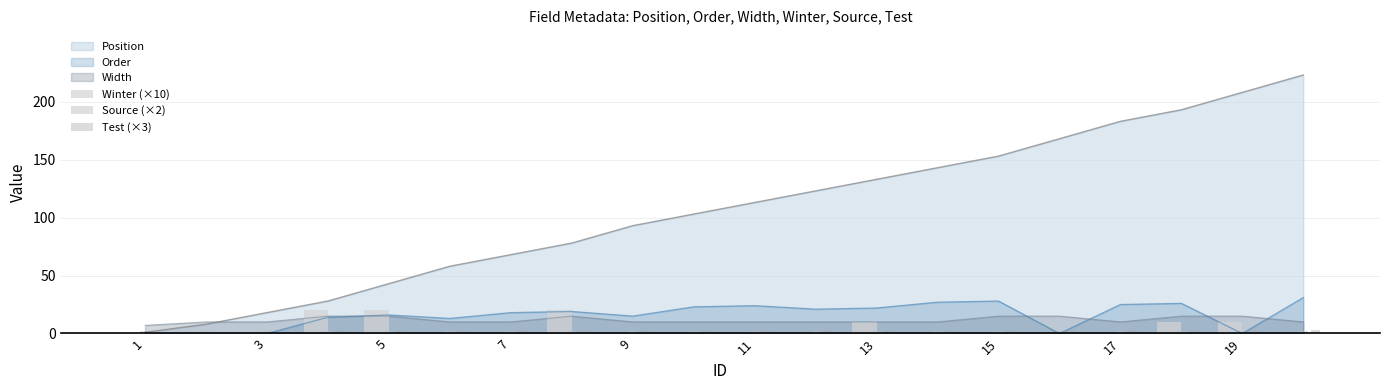

True or false: Order has a value of 9 at 11.

False